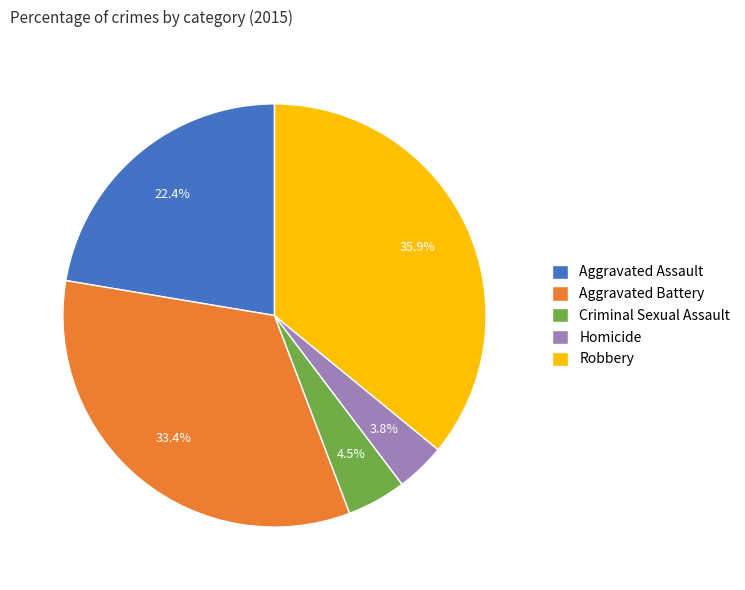

Does Criminal Sexual Assault represent more than half of the total?

No